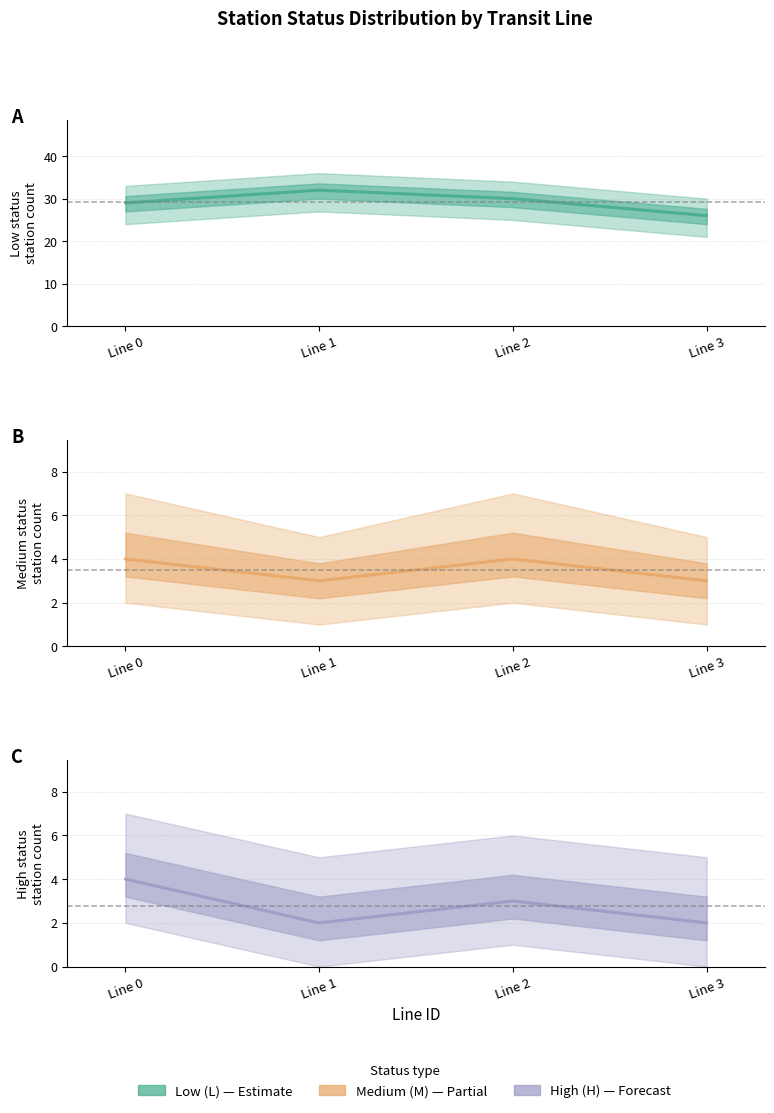

Count the number of data series in this chart.

3